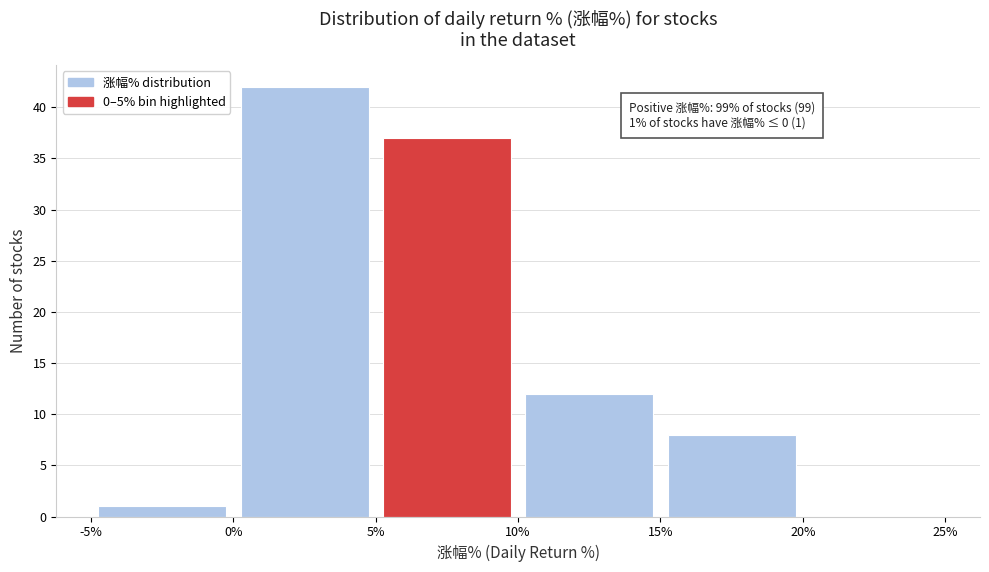

Which range on the x-axis has the tallest bar?

0% to 5%